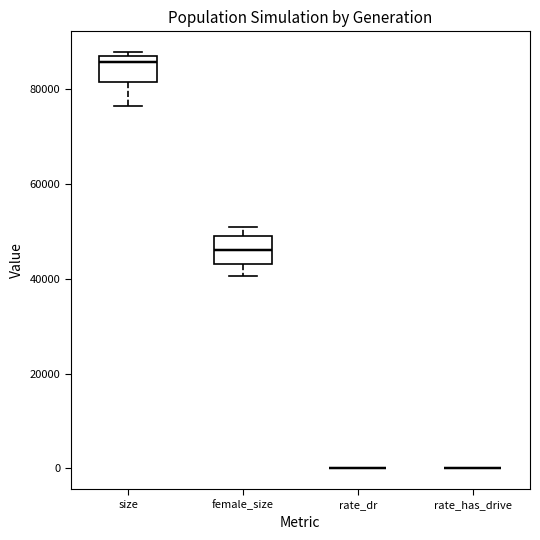

Reading left to right, read every box against the y-axis: the position of its median line, the range the box covers, and the ends of its whiskers. The values are not printed on the chart, so give them approximately, as read against the axis.

size: median 86000 (just below the box's upper edge), box 82000 to 86000, whiskers 76000 to 88000
female_size: median 46000, box 42000 to 50000, whiskers 40000 to 50000 (just above the box's upper edge)
rate_dr: box collapsed to a line at 0, whiskers 0 to 0
rate_has_drive: box collapsed to a line at 0, whiskers 0 to 0